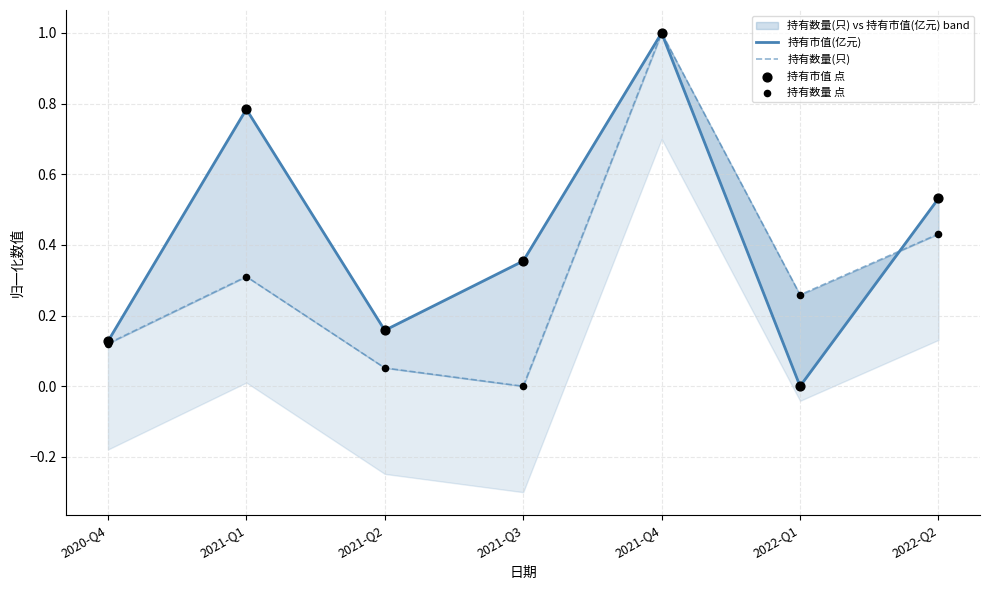

At which category is the sum across all series the highest?

2021-Q4